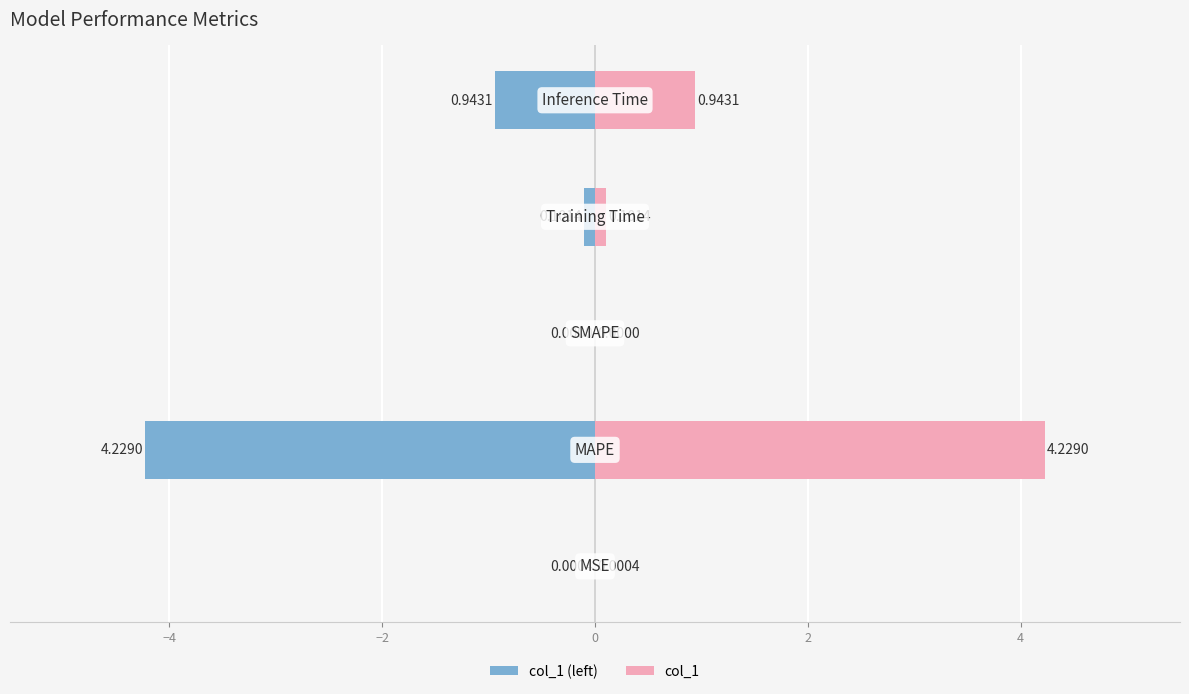

Rank the series at −4 from lowest to highest value.

col_1 (left), col_1